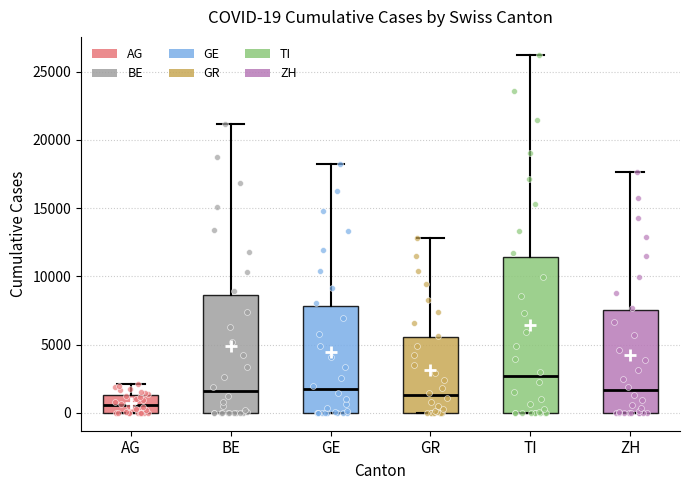

Comparing the boxes themselves (not the whiskers), which one is the tallest?

TI